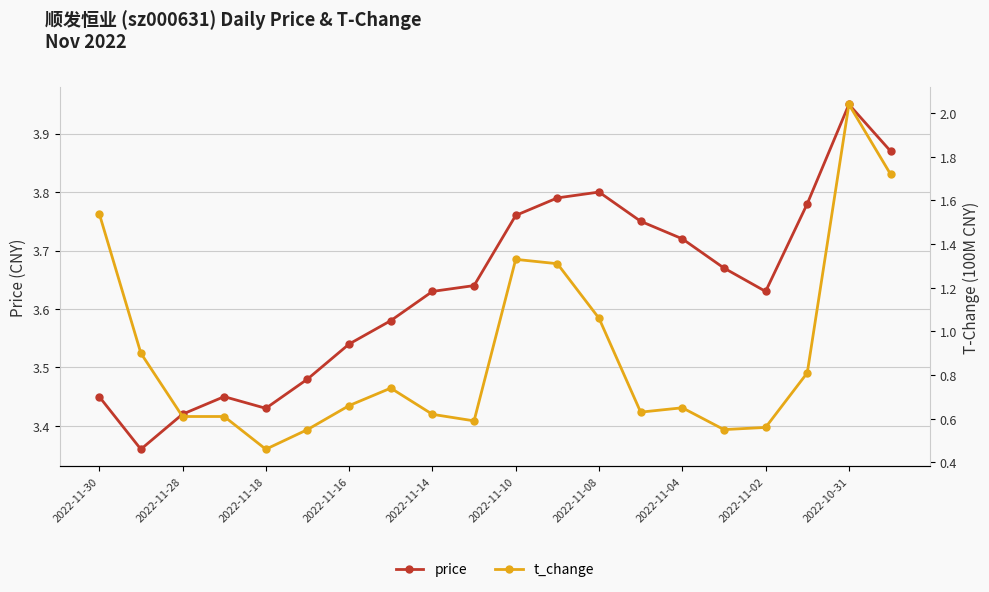

At how many categories does at least one series exceed 2?

20